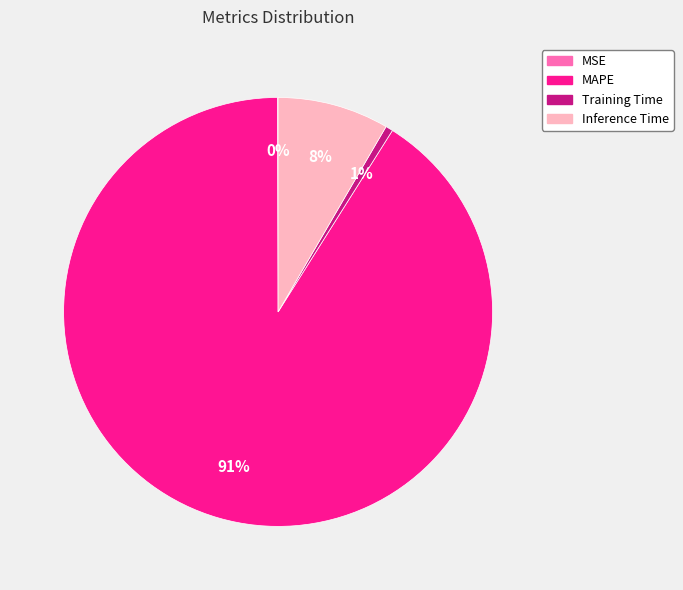

Is there any slice that represents more than half of the pie?

Yes